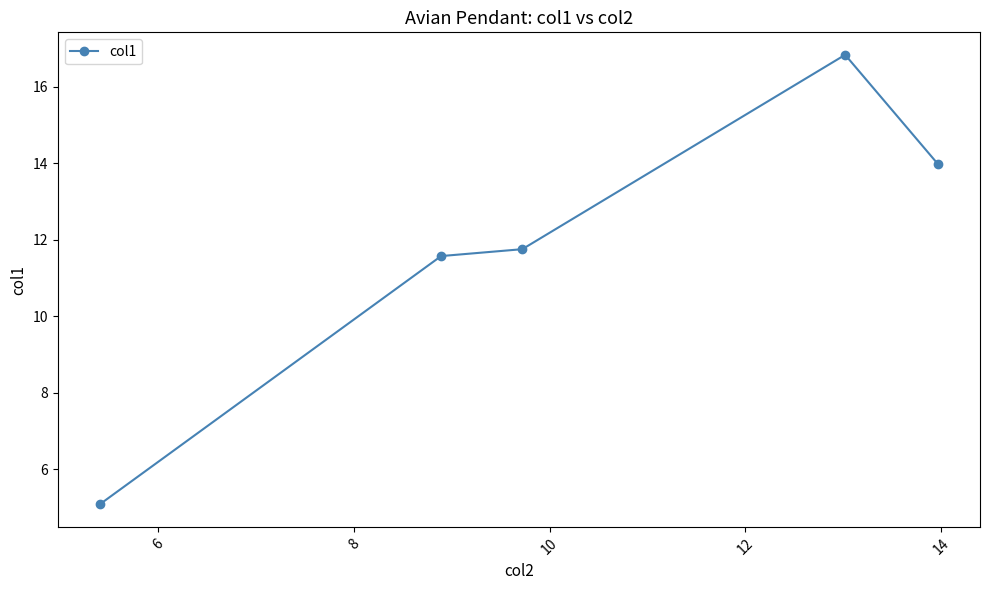

What is the maximum value shown in the chart?

16.8